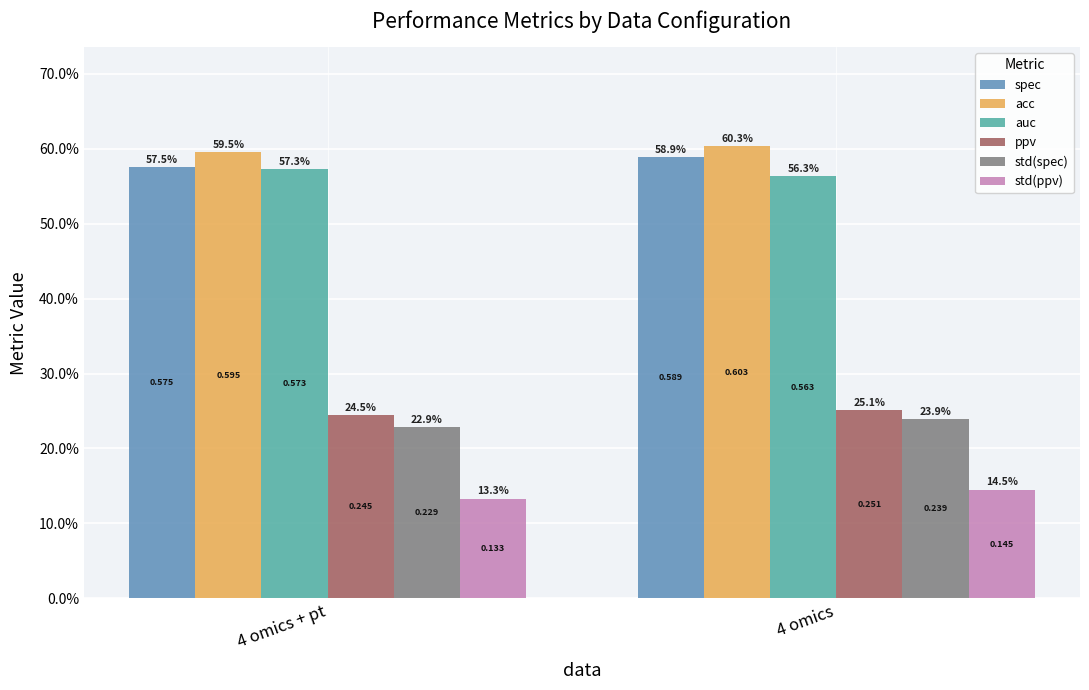

The acc series shows 0.6 at 4 omics. True or false?

True